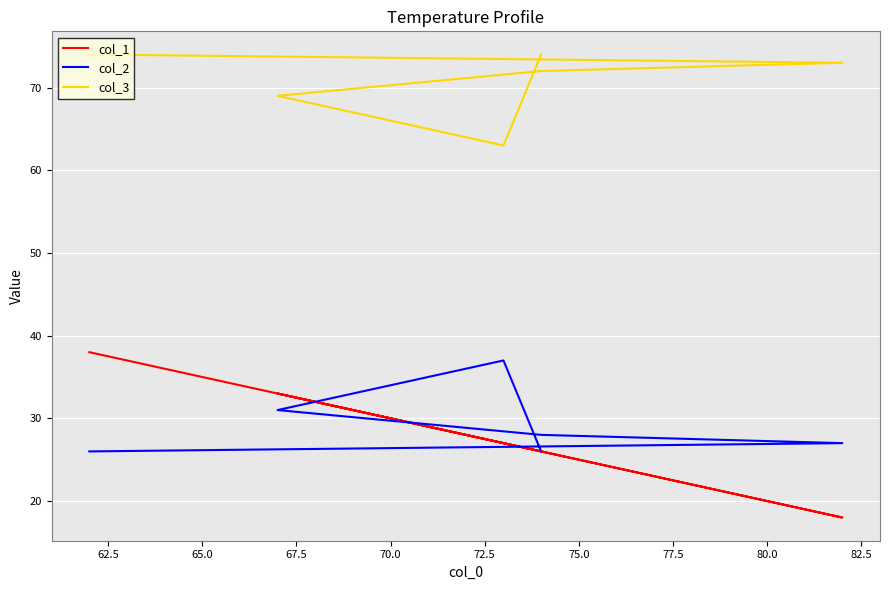

How many lines are shown in the chart?

3